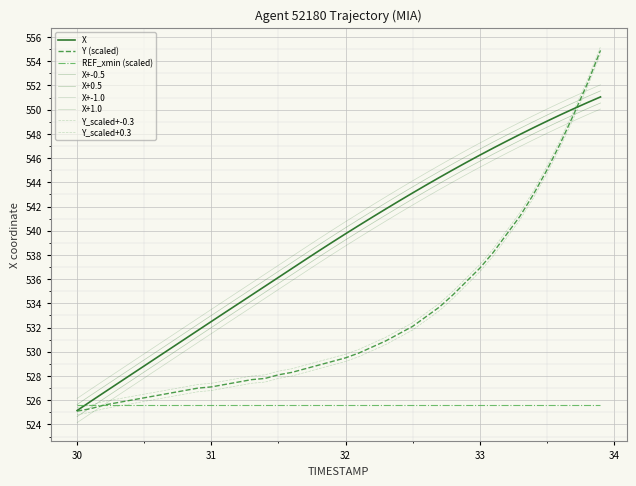

What is the maximum value for X?

551.1